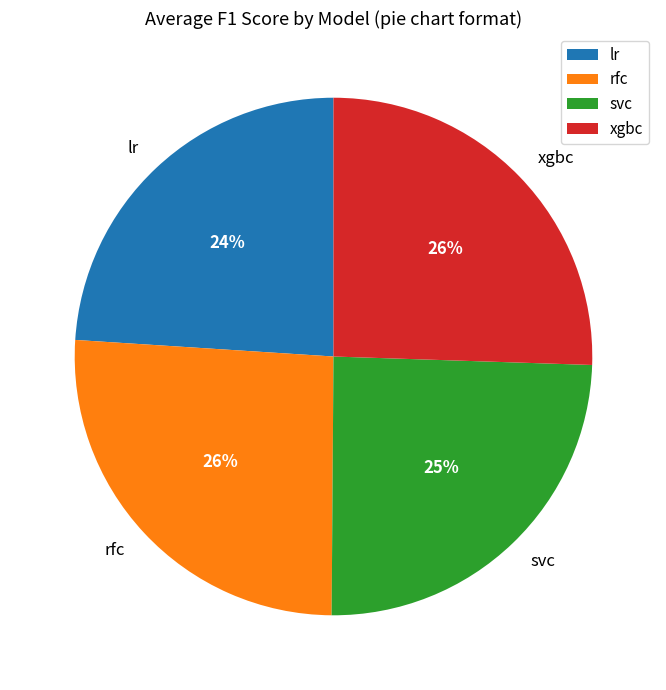

Count the number of slices in the pie.

4